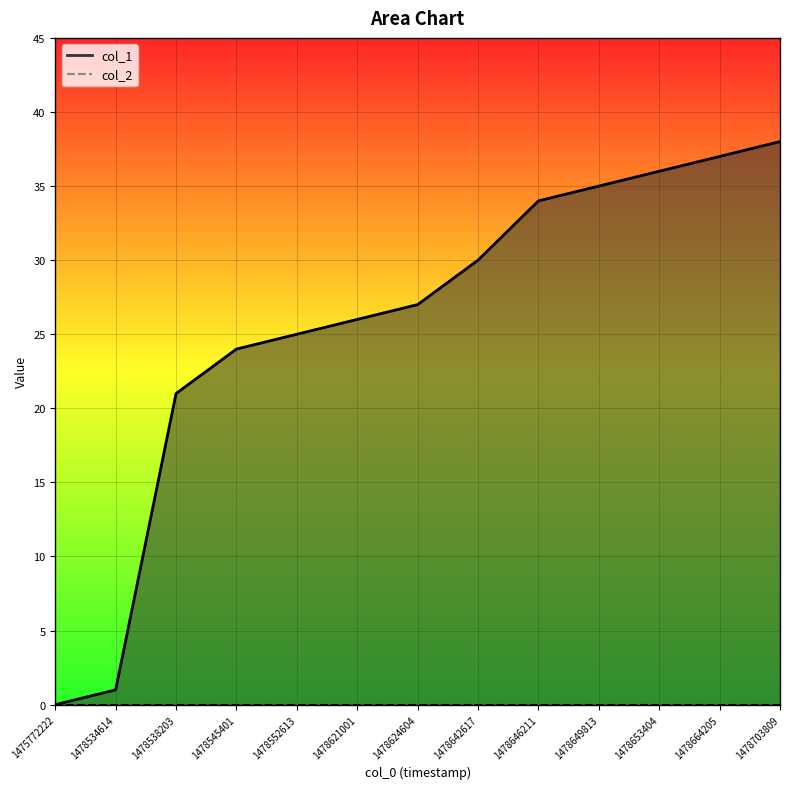

Is it true that the value at 1478624604 is 48?

False